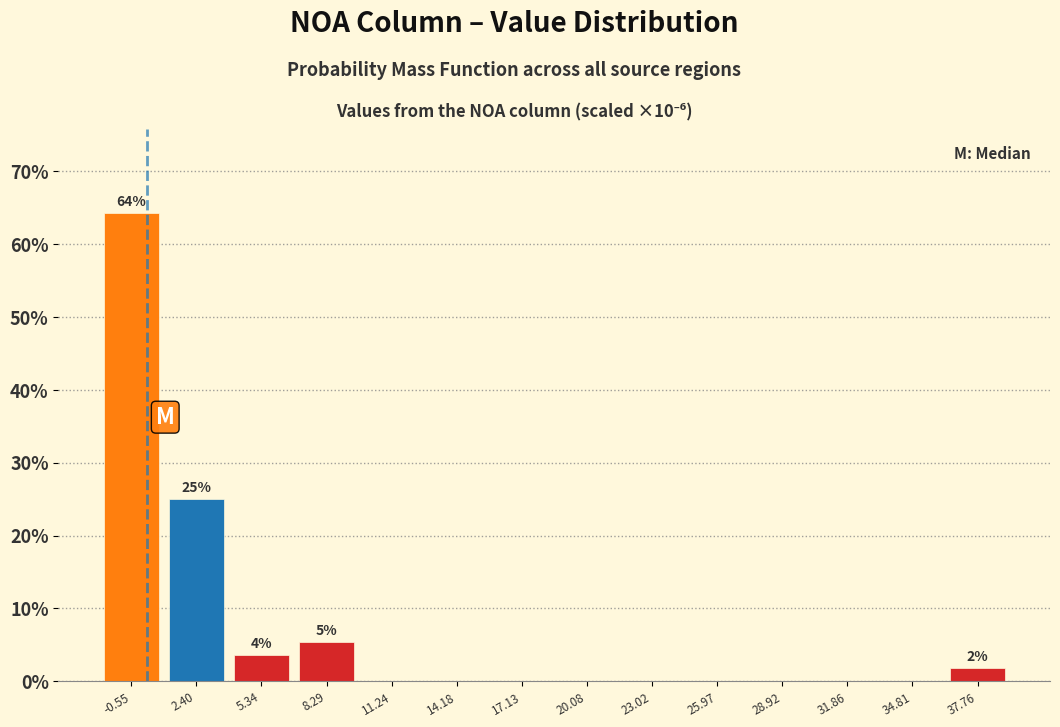

Over which range of the x-axis is the bar tallest?

-2.0 to 1.0